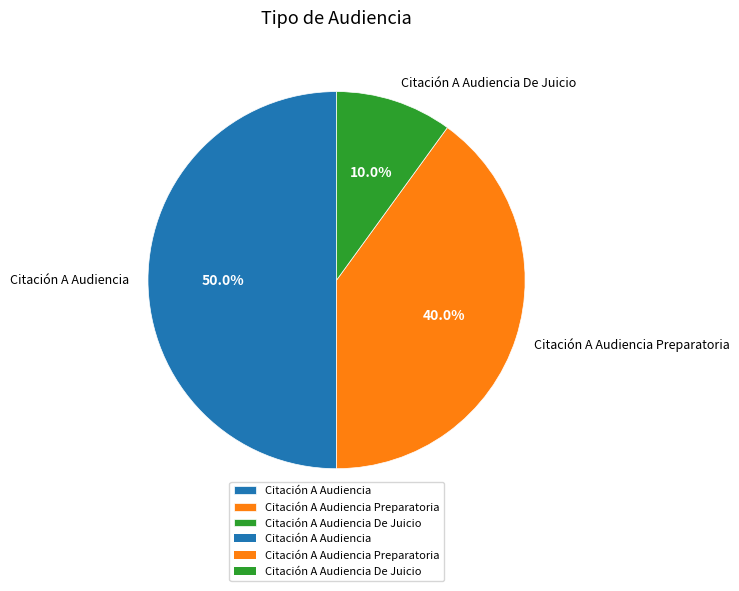

Count the number of slices in the pie.

3